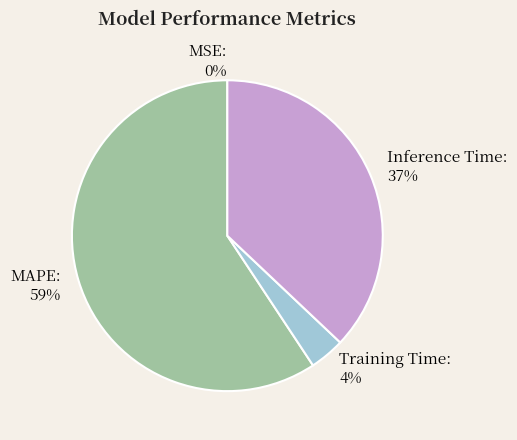

Is there any slice that represents more than half of the pie?

Yes